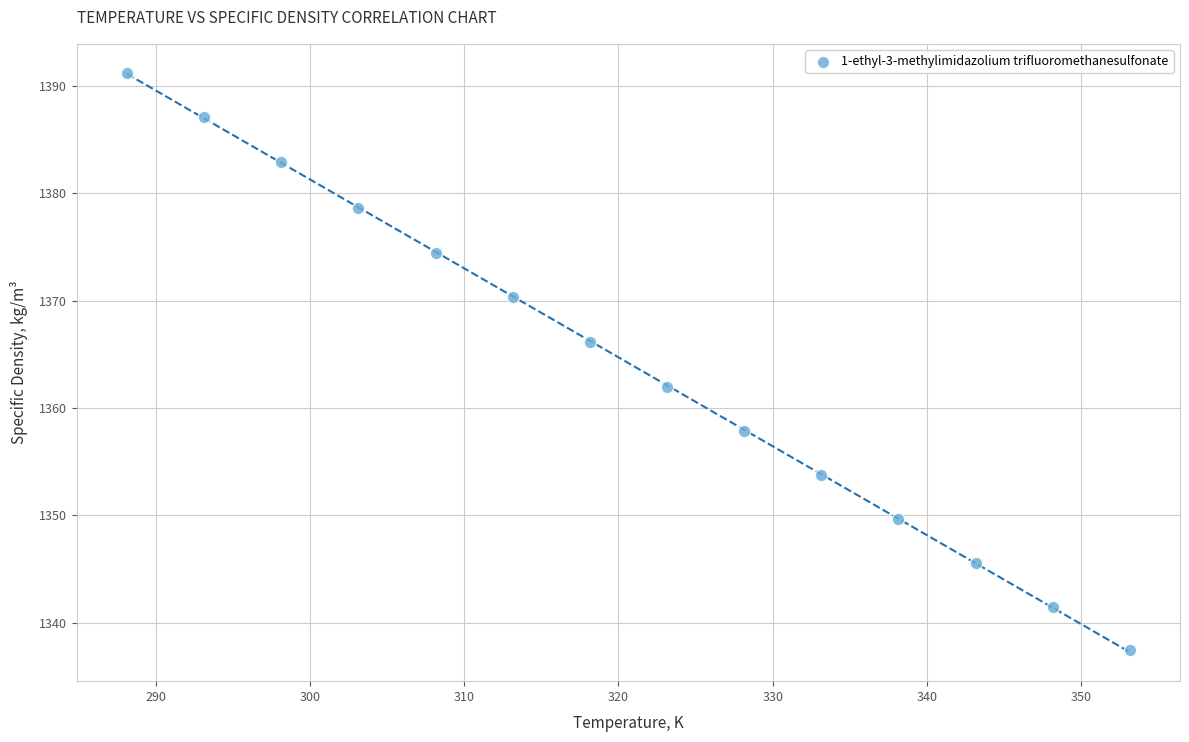

What is the range of Y values (max minus min)?

53.8